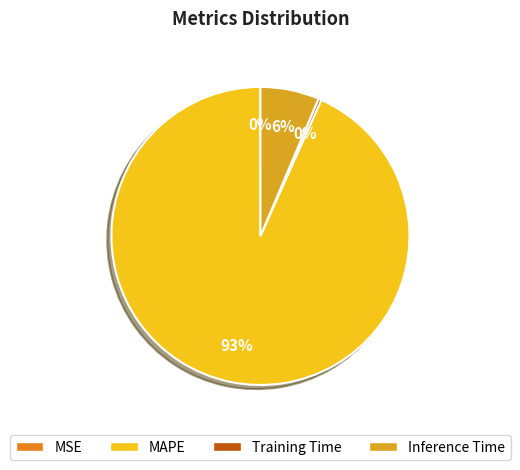

To the nearest percent, what percentage of the pie is MAPE?

93%